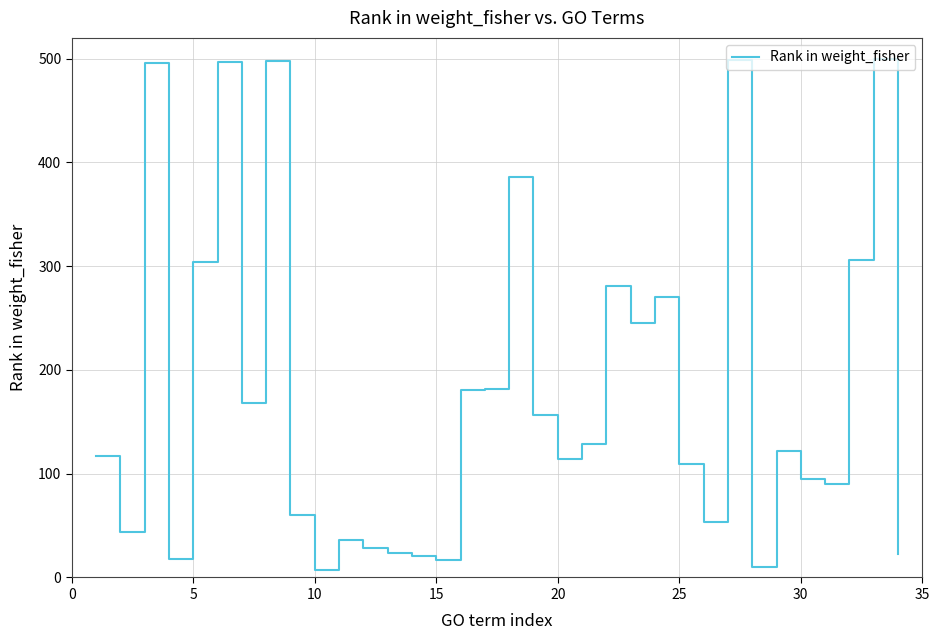

What is the difference between the maximum and minimum values?

493